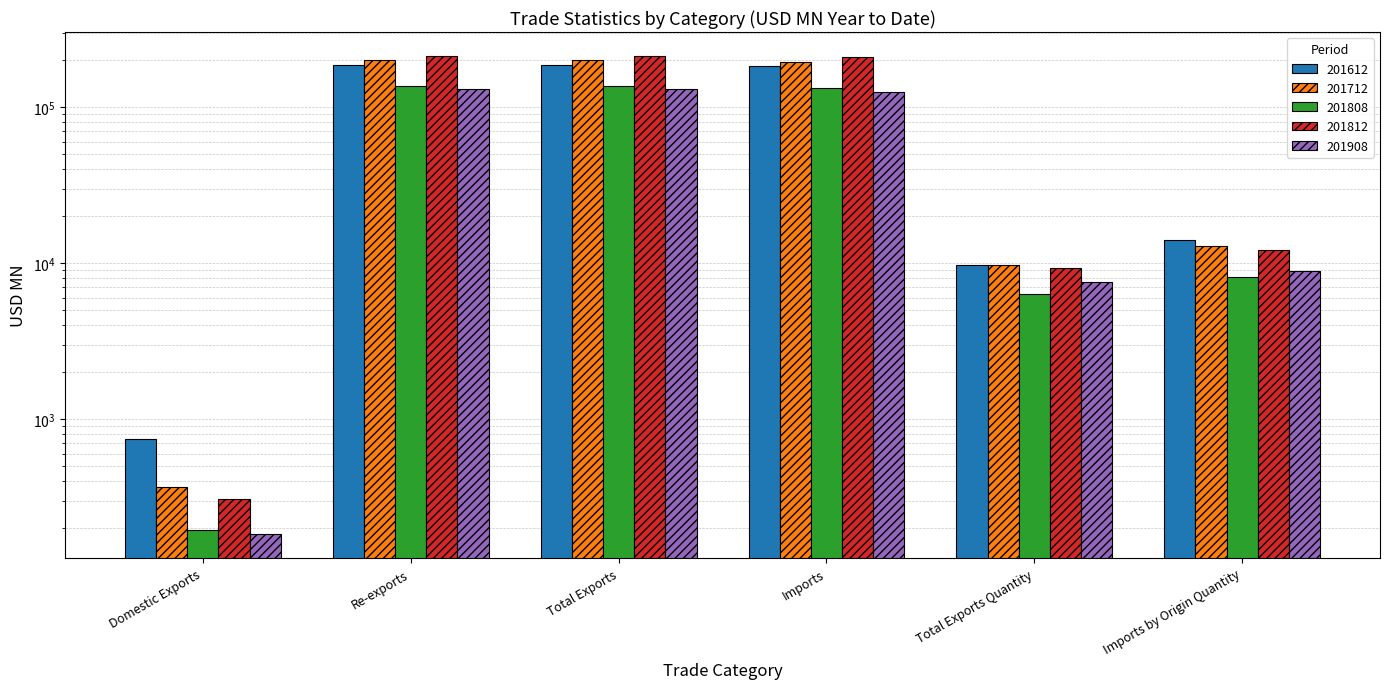

What is the label of the 2nd bar from the left?

Re-exports